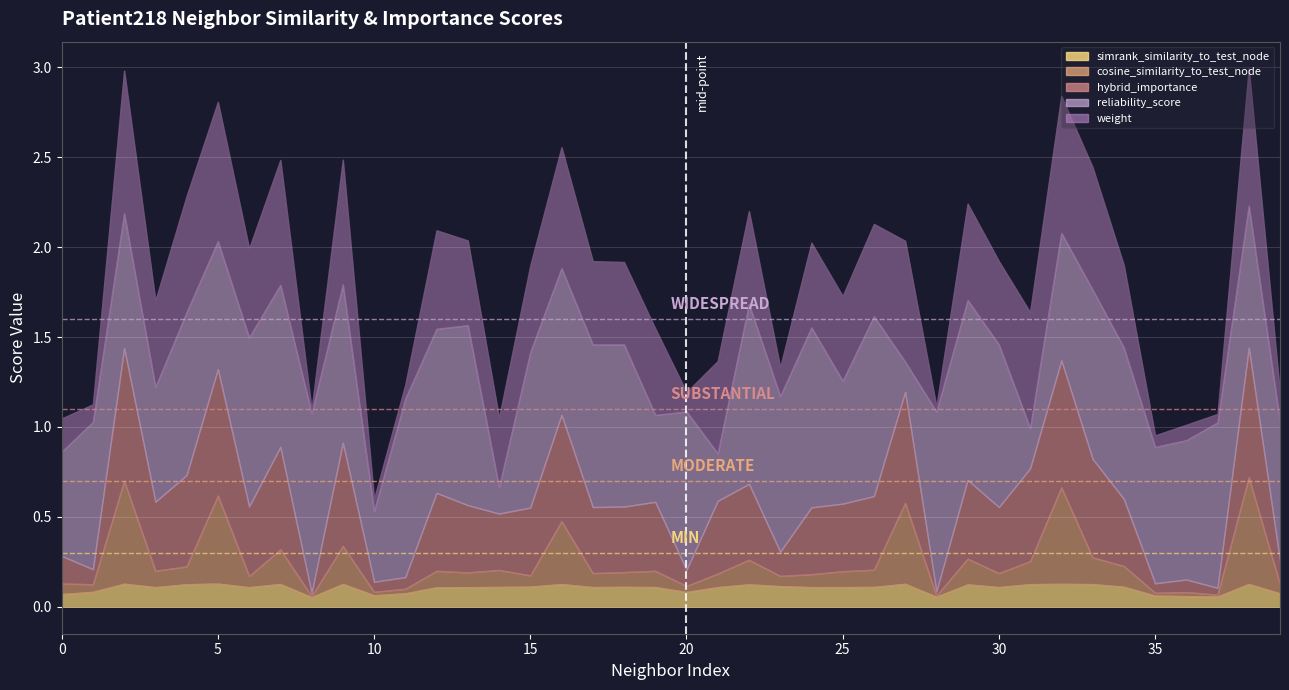

Which series has the widest spread of values?

reliability_score